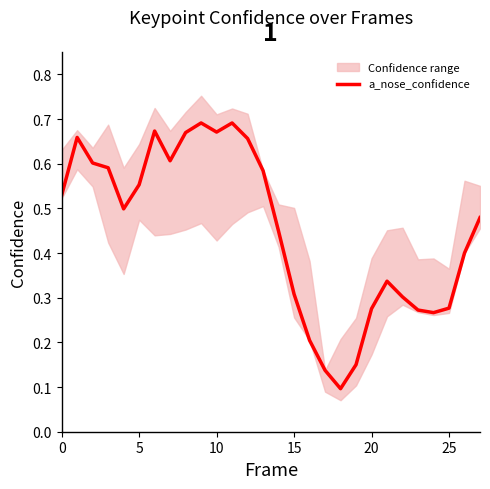

The value of a_nose_confidence at 20 is 0.5. True or false?

False